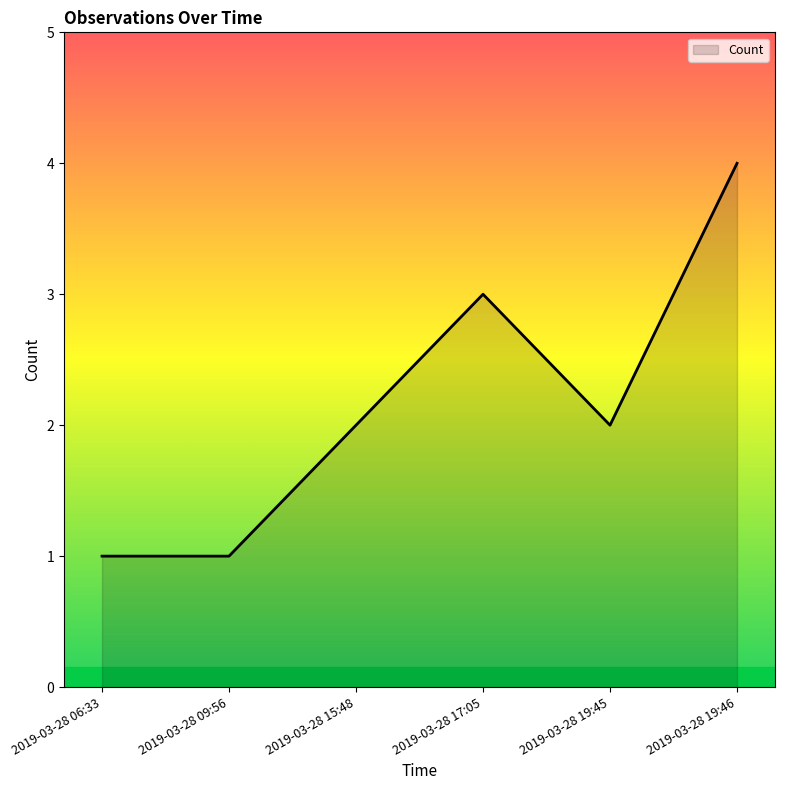

What is the difference between the maximum and minimum values?

3